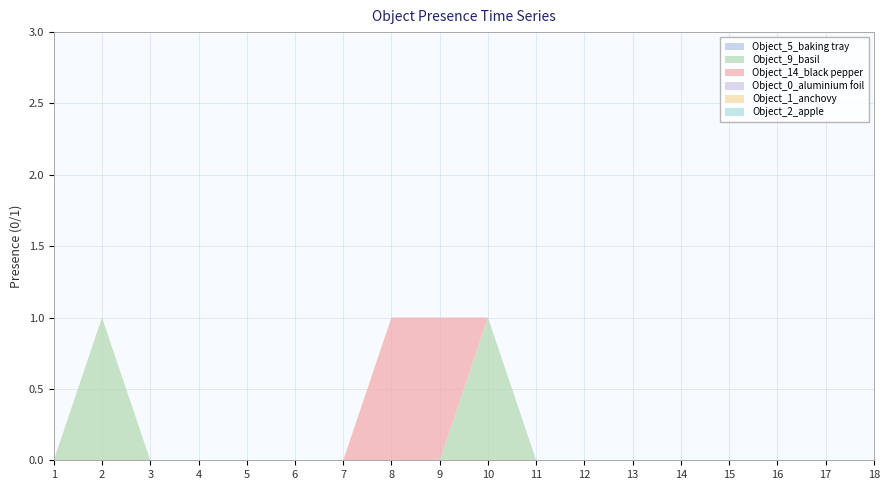

Reading left to right, what are all the values shown in this chart?

Object_5_baking tray: 0	0	0	0	0	0	0	0	0	0	0	0	0	0	0	0	0	0
Object_9_basil: 0	1	0	0	0	0	0	0	0	1	0	0	0	0	0	0	0	0
Object_14_black pepper: 0	0	0	0	0	0	0	1	1	0	0	0	0	0	0	0	0	0
Object_0_aluminium foil: 0	0	0	0	0	0	0	0	0	0	0	0	0	0	0	0	0	0
Object_1_anchovy: 0	0	0	0	0	0	0	0	0	0	0	0	0	0	0	0	0	0
Object_2_apple: 0	0	0	0	0	0	0	0	0	0	0	0	0	0	0	0	0	0